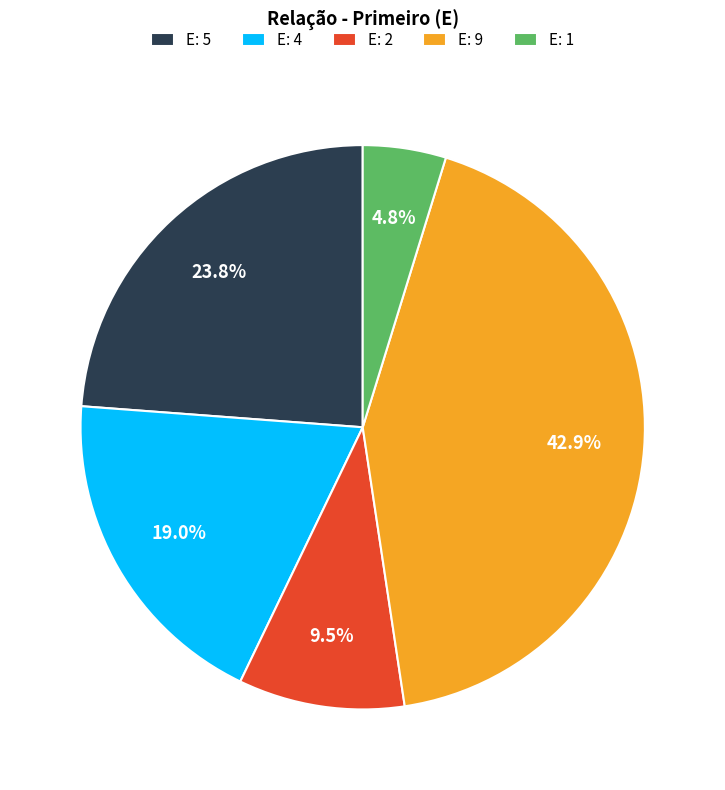

Is there a majority slice in this chart?

No